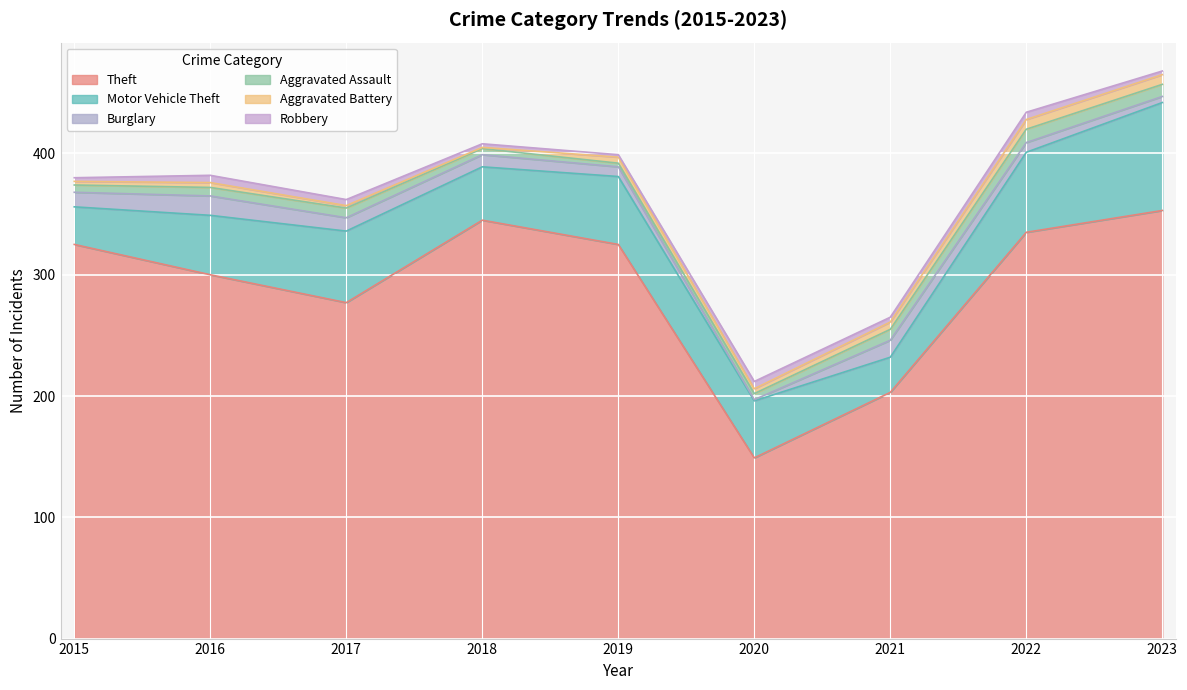

What is the sum of all Aggravated Battery values?

41